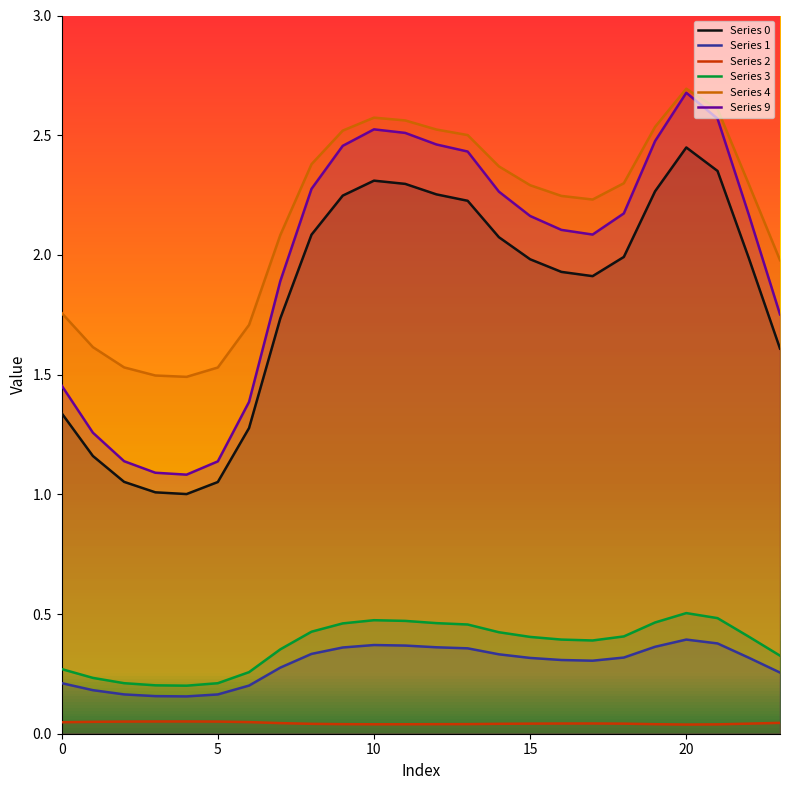

Count the Series 3 values in the range 0 to 1.

24